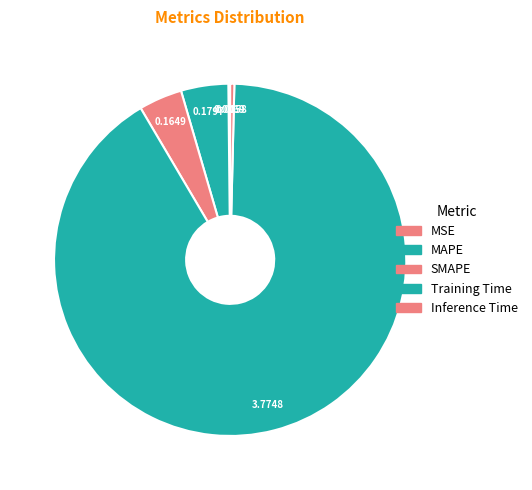

To the nearest percent, what is the combined percentage of MAPE and SMAPE?

8%